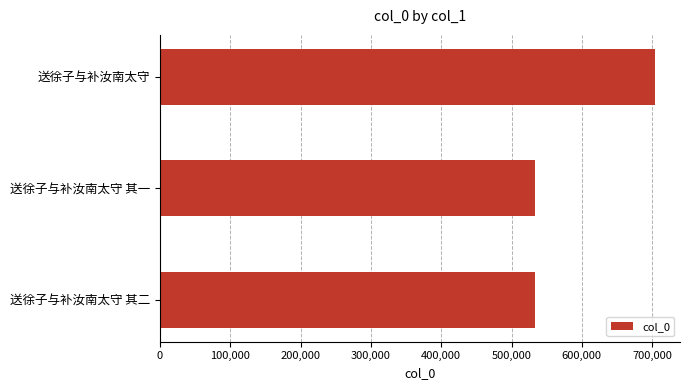

What is the sum of all values?

1771668